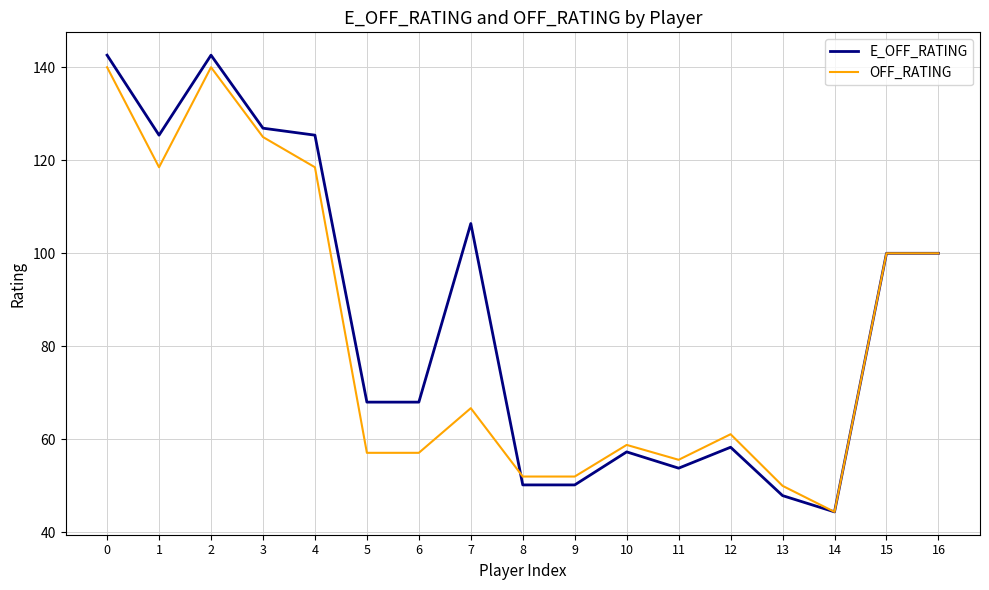

Reading right to left, transcribe all the data shown in this chart.

E_OFF_RATING: 100.0	100.0	44.4	47.9	58.3	53.8	57.3	50.2	50.2	106.4	68.0	68.0	125.4	126.9	142.6	125.4	142.6
OFF_RATING: 100.0	100.0	44.4	50.0	61.1	55.6	58.8	52.0	52.0	66.7	57.1	57.1	118.5	125.0	140.0	118.5	140.0